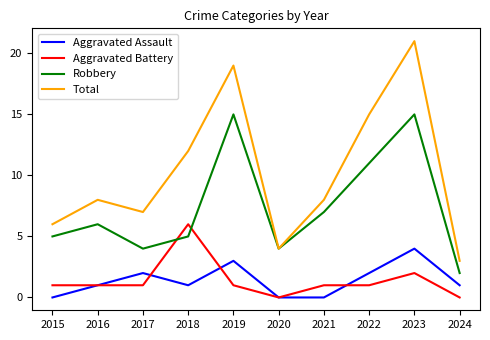

True or false: Robbery and Aggravated Assault cross at least once.

False